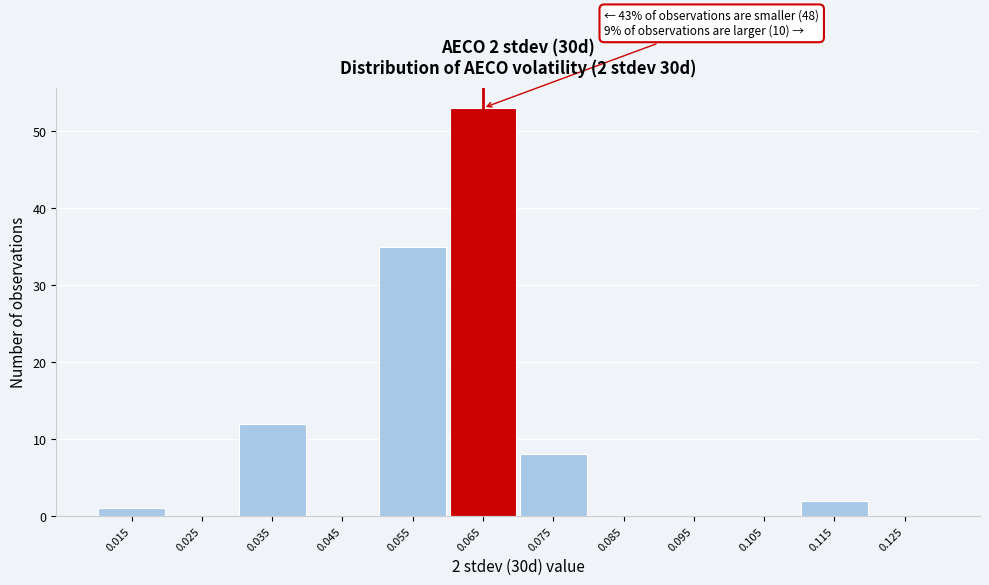

Reading left to right, transcribe all the data shown in this chart.

0.015=1	0.025=0	0.035=12	0.045=0	0.055=35	0.065=53	0.075=8	0.085=0	0.095=0	0.105=0	0.115=2	0.125=0